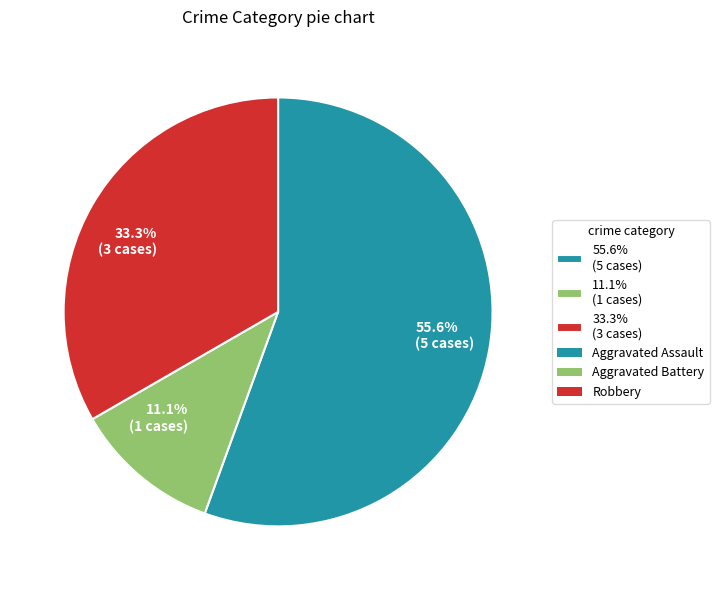

Does any single category account for the majority?

Yes